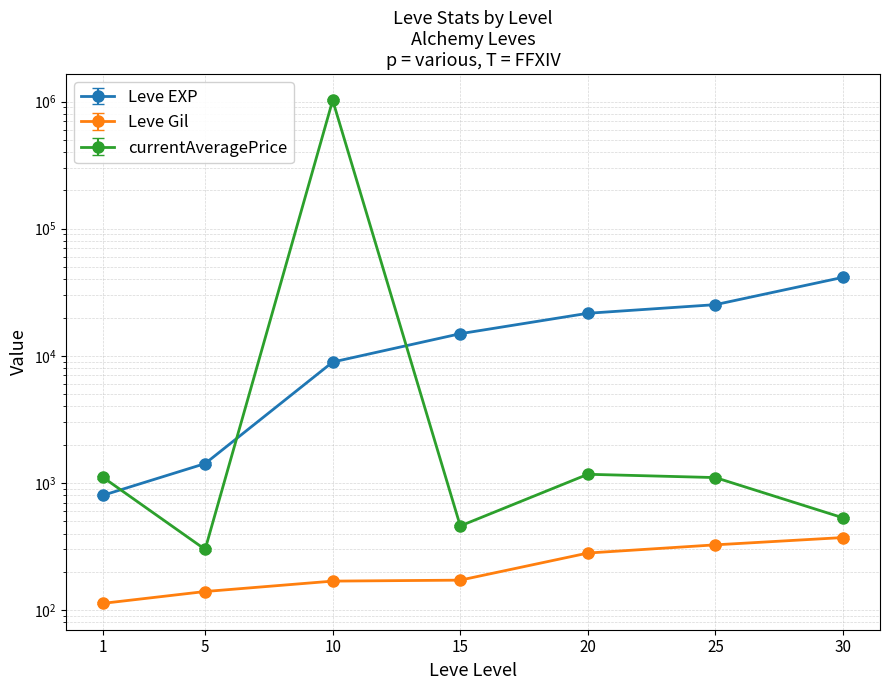

Does the chart have visible grid lines?

Yes